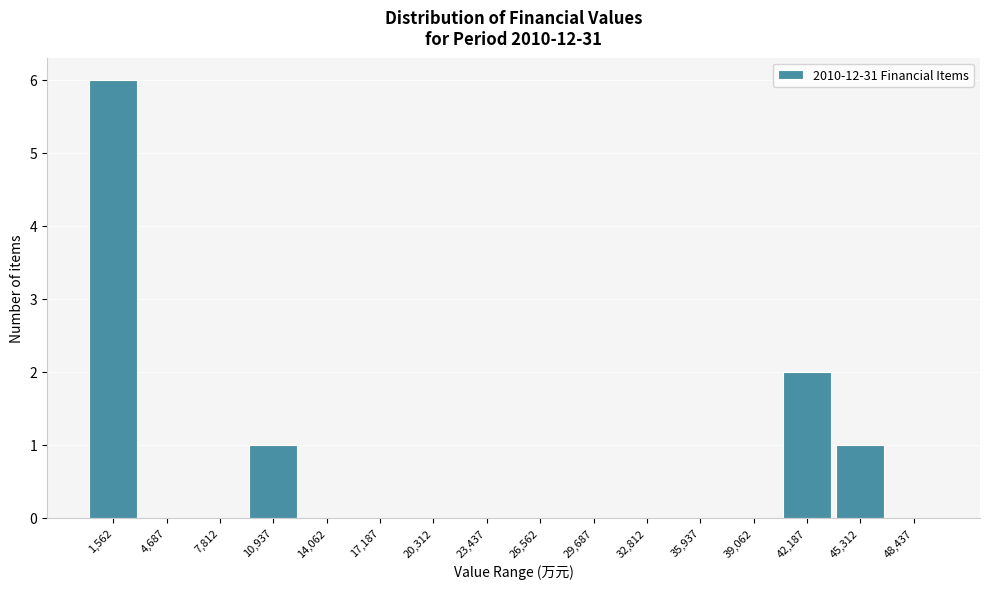

Reading left to right, list every bar in this chart as the range it spans on the x-axis followed by its height. Neither the bar edges nor the heights are printed on the chart, so give them approximately, as read against the axes.

0 to 3000: 6
3000 to 6500: 0
6500 to 9500: 0
9500 to 12500: 1
12500 to 15500: 0
15500 to 19000: 0
19000 to 22000: 0
22000 to 25000: 0
25000 to 28000: 0
28000 to 31500: 0
31500 to 34500: 0
34500 to 37500: 0
37500 to 40500: 0
40500 to 44000: 2
44000 to 47000: 1
47000 to 50000: 0